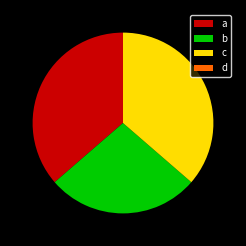

What is the ratio of the value at a to the value at b?

1.3